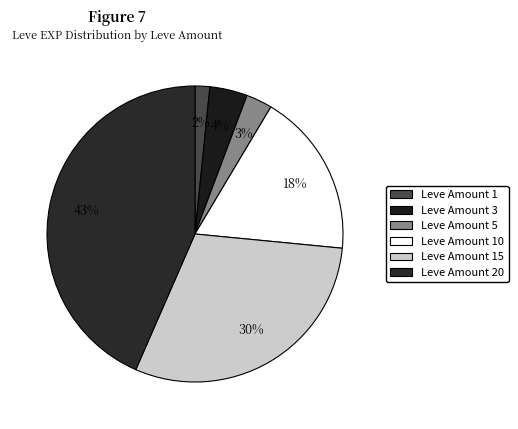

Which category has the biggest portion of the pie?

20